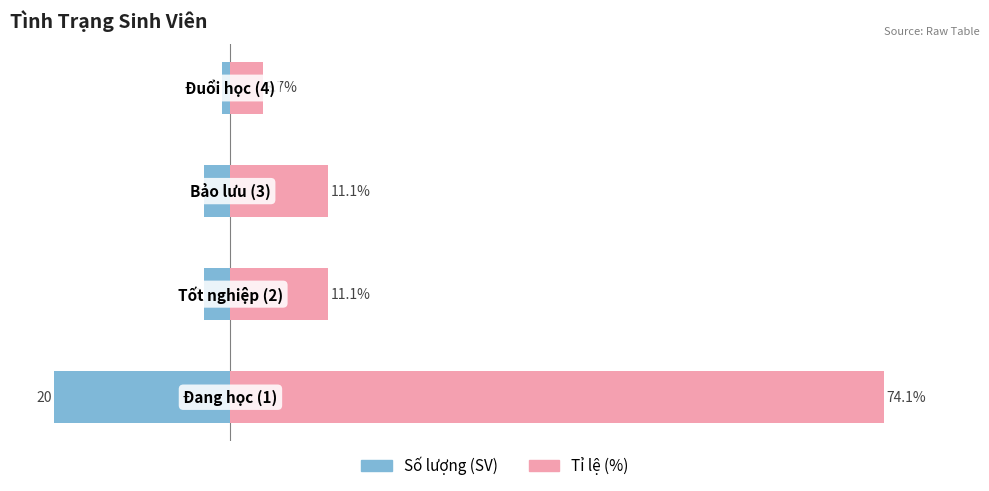

Which series has the largest total across all categories?

Tỉ lệ (%)